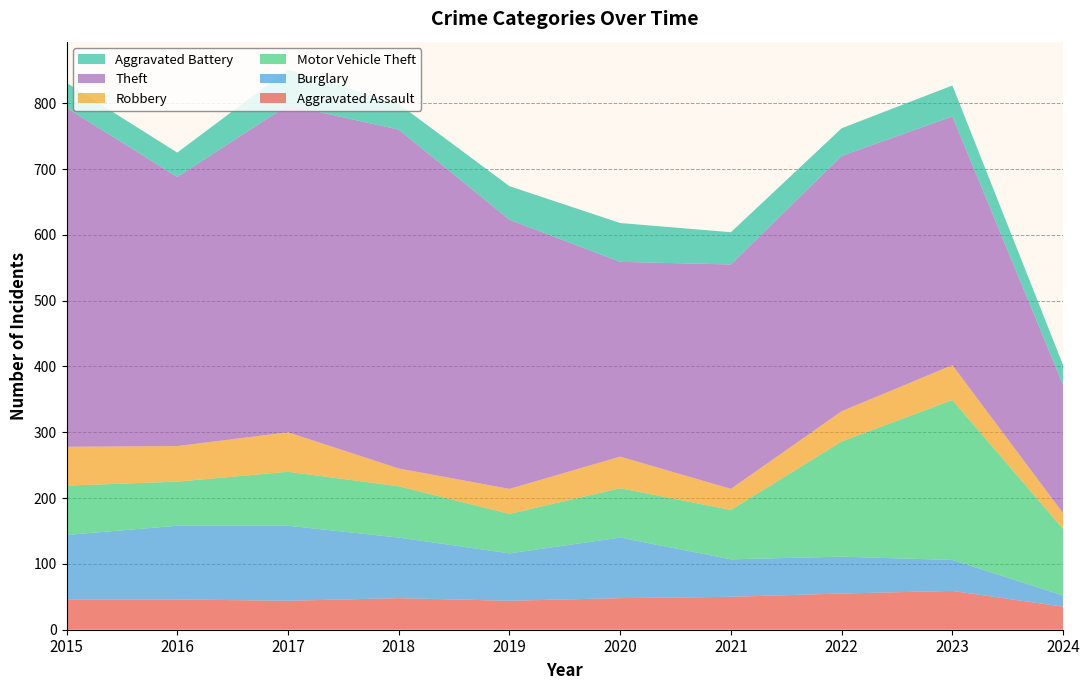

Reading left to right, extract all data points from this chart.

Aggravated Assault: 2015=46	2016=46	2017=44	2018=48	2019=44	2020=48	2021=50	2022=55	2023=59	2024=35
Burglary: 2015=98	2016=112	2017=114	2018=92	2019=72	2020=92	2021=57	2022=56	2023=47	2024=17
Motor Vehicle Theft: 2015=75	2016=67	2017=82	2018=78	2019=60	2020=75	2021=75	2022=175	2023=243	2024=101
Robbery: 2015=59	2016=54	2017=60	2018=27	2019=38	2020=48	2021=32	2022=46	2023=53	2024=24
Theft: 2015=515	2016=409	2017=497	2018=515	2019=409	2020=296	2021=341	2022=388	2023=378	2024=195
Aggravated Battery: 2015=38	2016=37	2017=54	2018=39	2019=51	2020=59	2021=49	2022=42	2023=47	2024=30